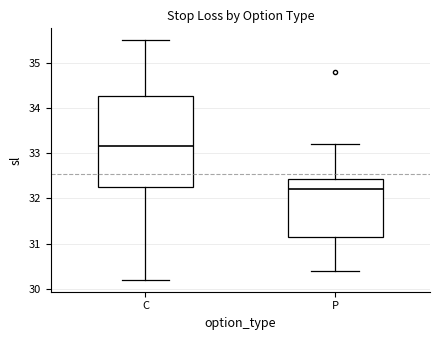

Reading left to right, read every box against the y-axis: the position of its median line, the range the box covers, and the ends of its whiskers. The values are not printed on the chart, so give them approximately, as read against the axis.

C: median 33.2, box 32.3 to 34.3, whiskers 30.2 to 35.5
P: median 32.2, box 31.2 to 32.4, whiskers 30.4 to 33.2